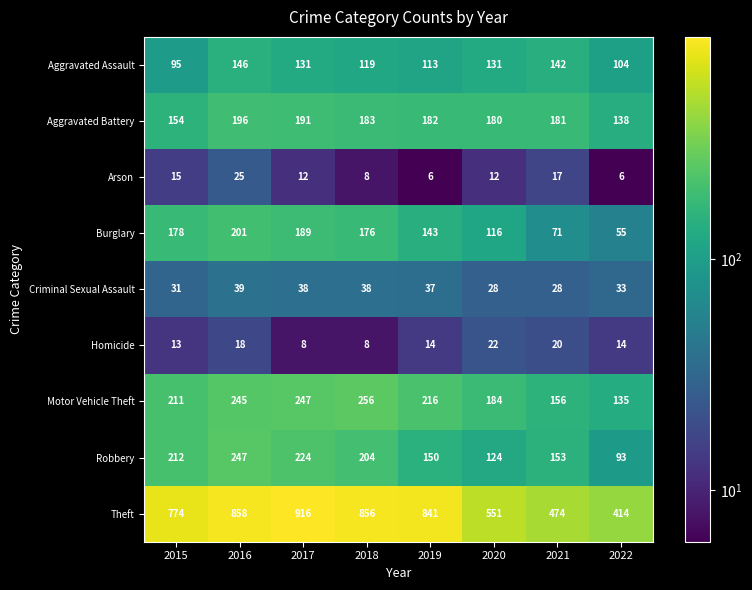

Rank the series by their maximum value, from highest to lowest.

Theft, Motor Vehicle Theft, Robbery, Burglary, Aggravated Battery, Aggravated Assault, Criminal Sexual Assault, Arson, Homicide